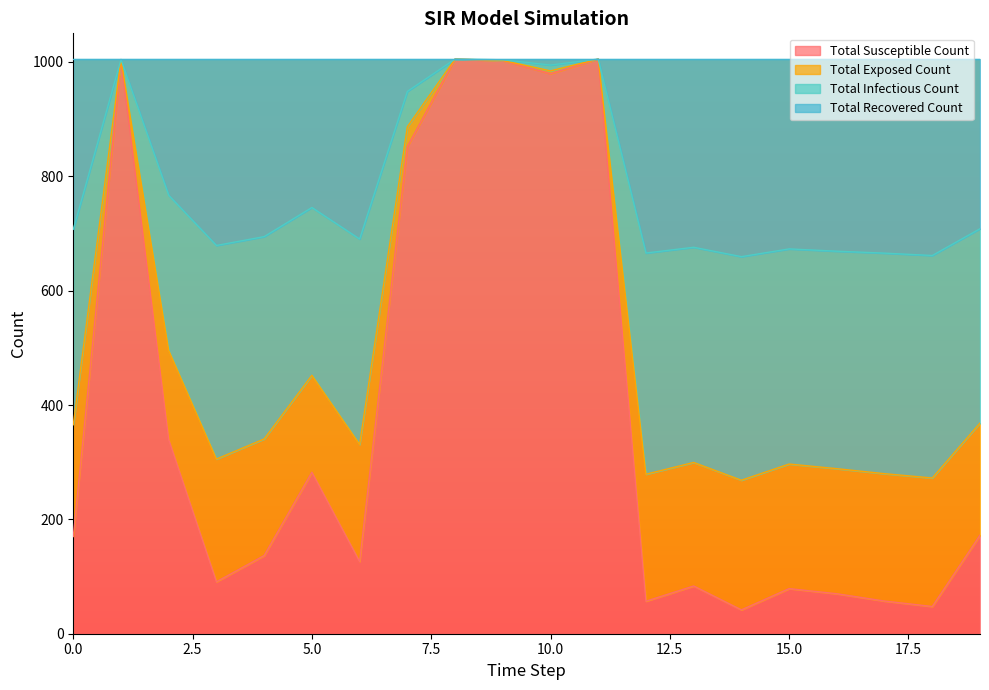

At which category does Total Infectious Count reach its first local peak?

1